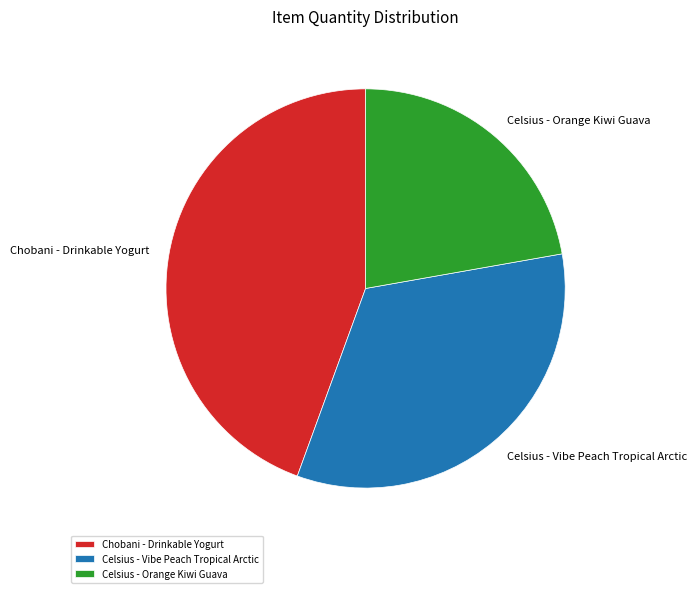

Rank the categories by value from lowest to highest.

Celsius - Orange Kiwi Guava, Celsius - Vibe Peach Tropical Arctic, Chobani - Drinkable Yogurt